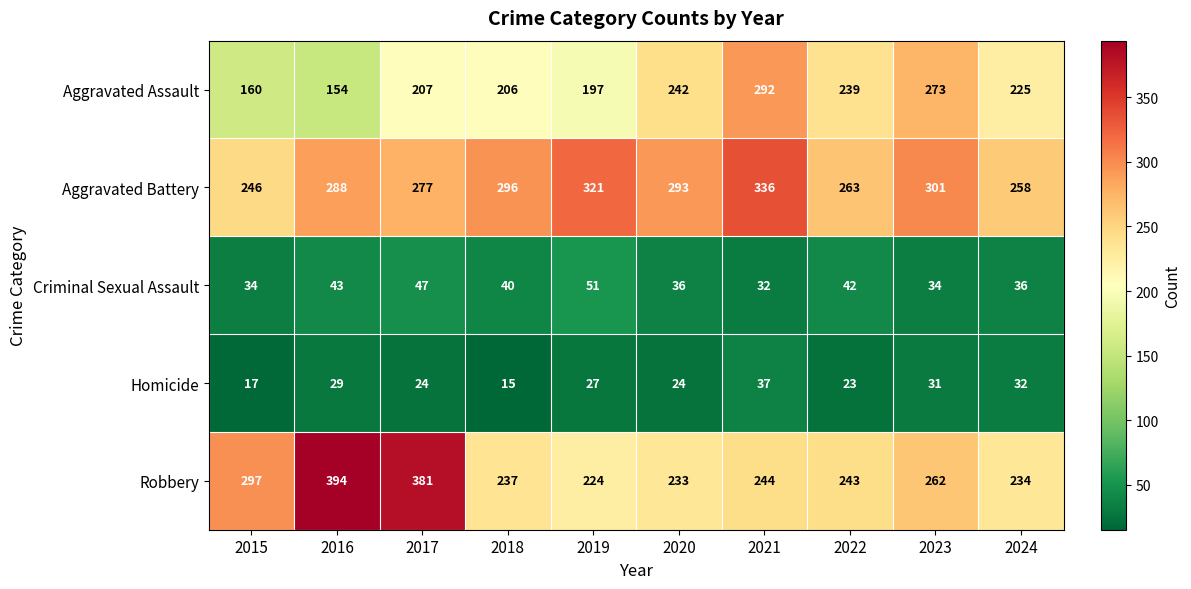

At which label does Robbery first exceed 244?

2015